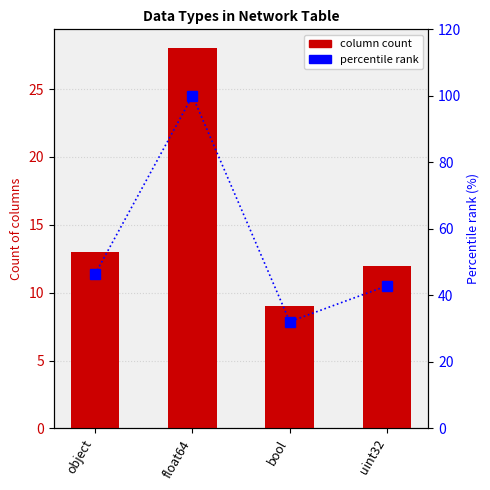

Read the percentile rank value at object.

46.4